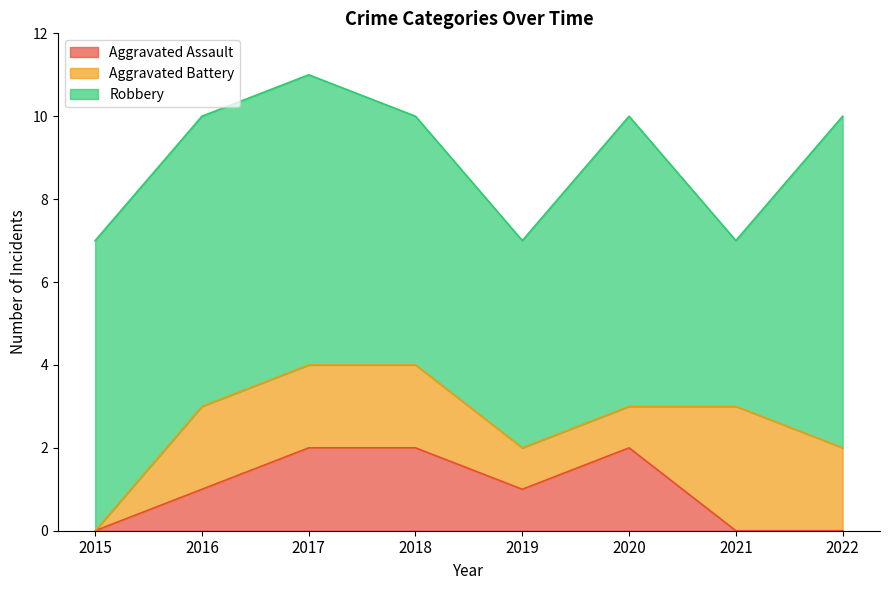

True or false: Aggravated Assault has more than 2 points higher than both neighbors.

False